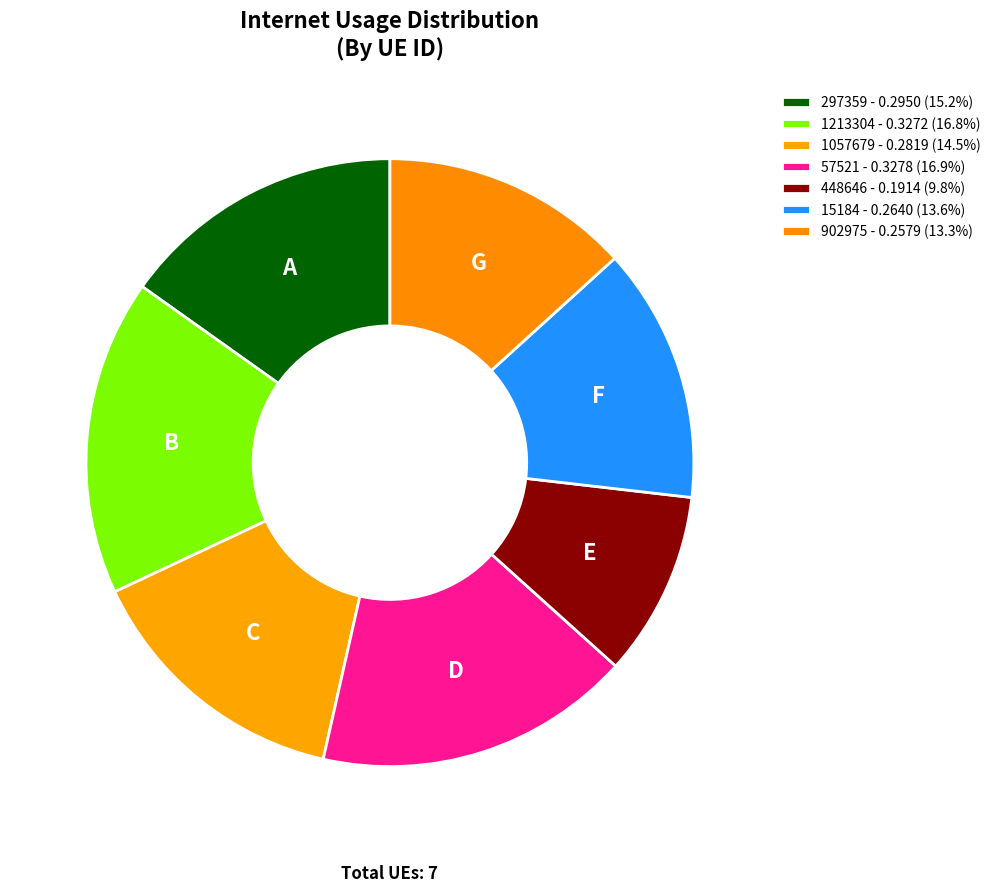

To the nearest percent, what portion does 57521 represent?

17%